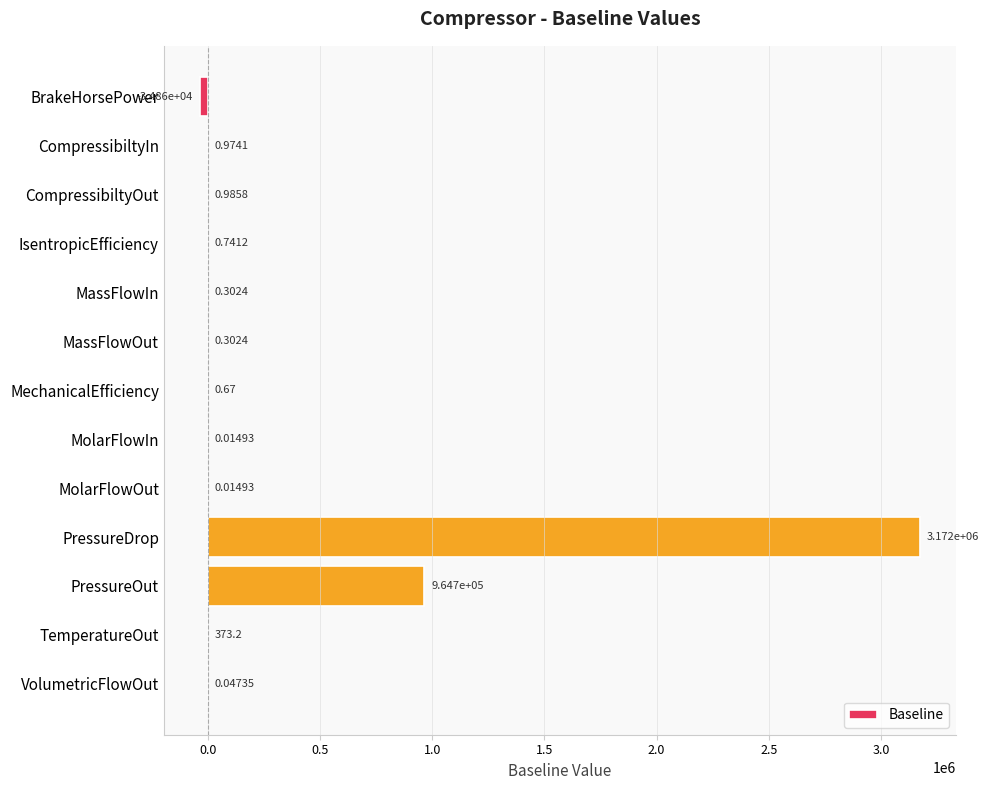

What is the sum of the values at TemperatureOut and MolarFlowOut?

373.2